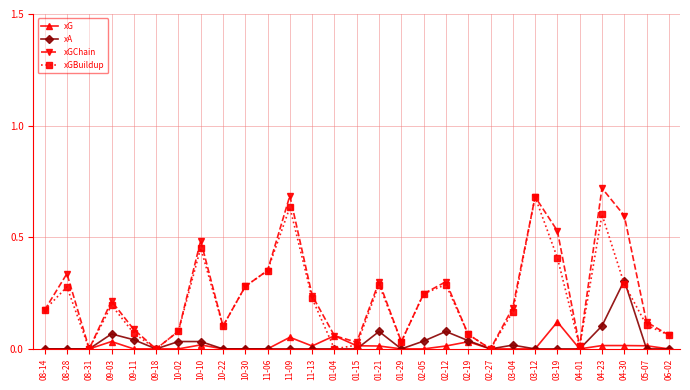

Which label corresponds to the largest value in the chart?

04-23